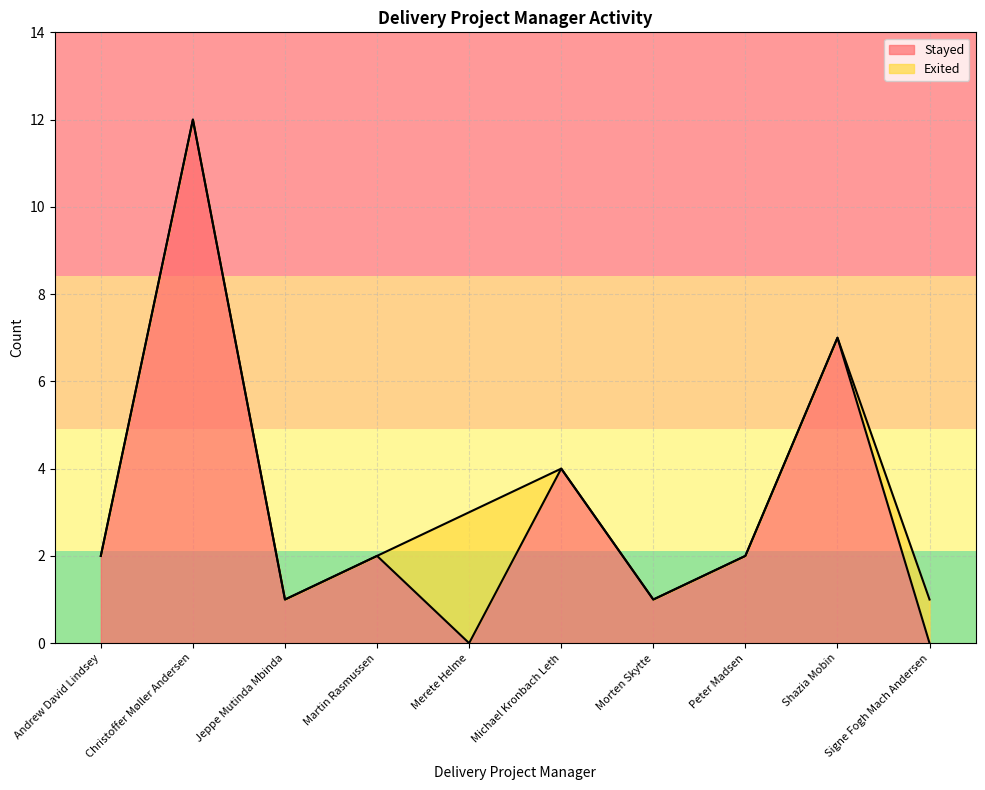

What position from the left is Signe Fogh Mach Andersen?

10